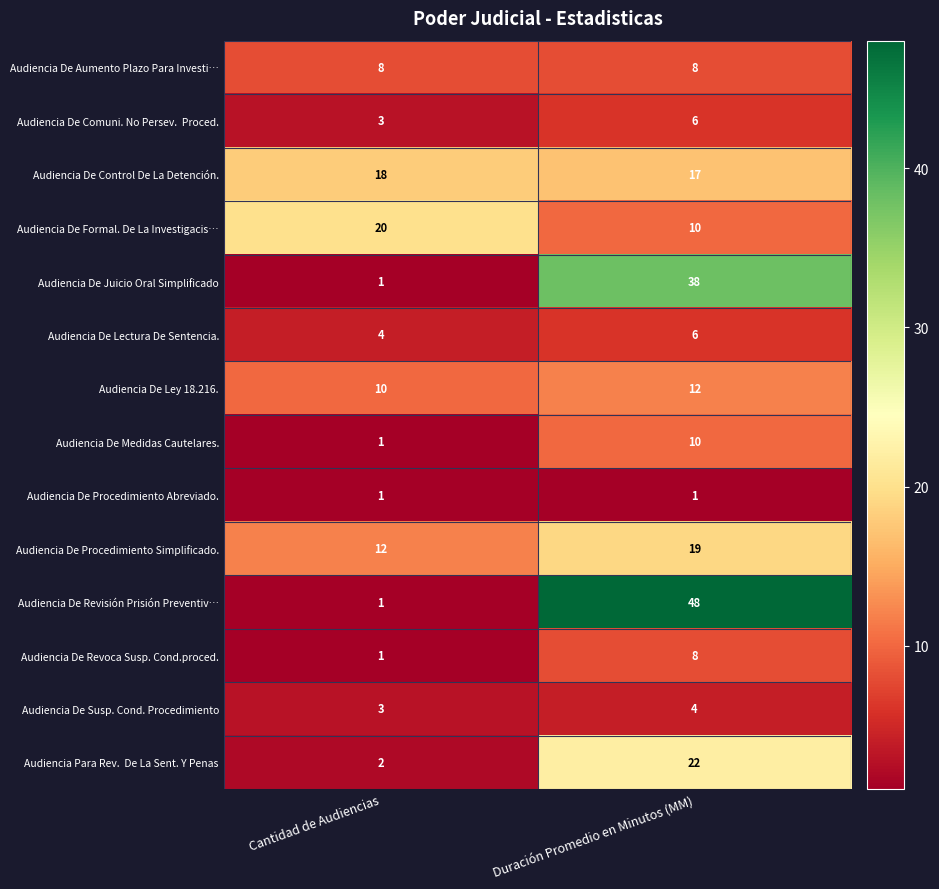

What is the sum of the Audiencia De Lectura De Sentencia. values at Duración Promedio en Minutos (MM) and Cantidad de Audiencias?

10